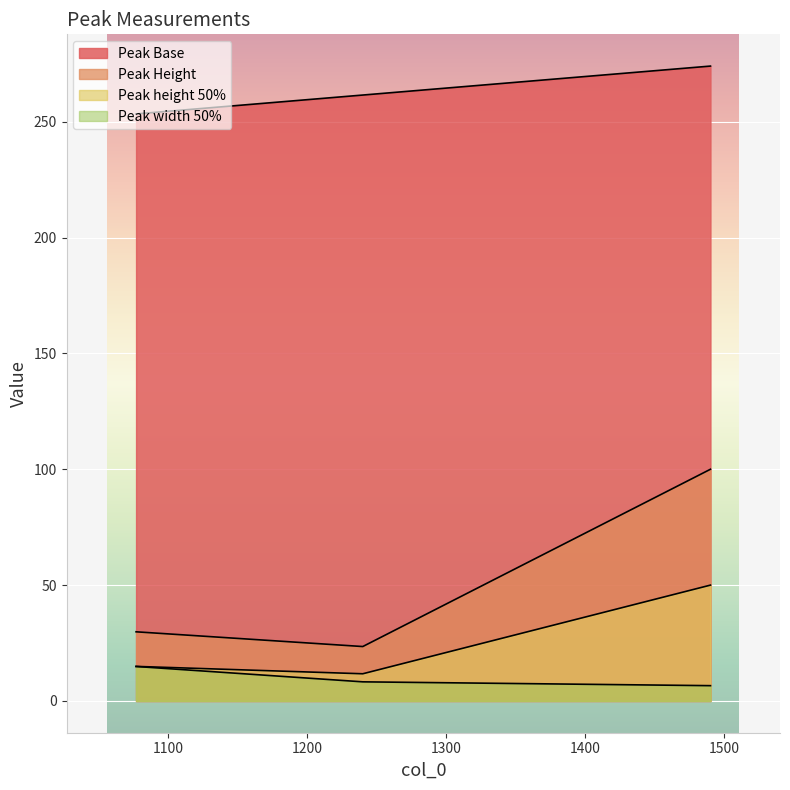

The Peak height 50% series shows 8.8 at 1077. True or false?

False